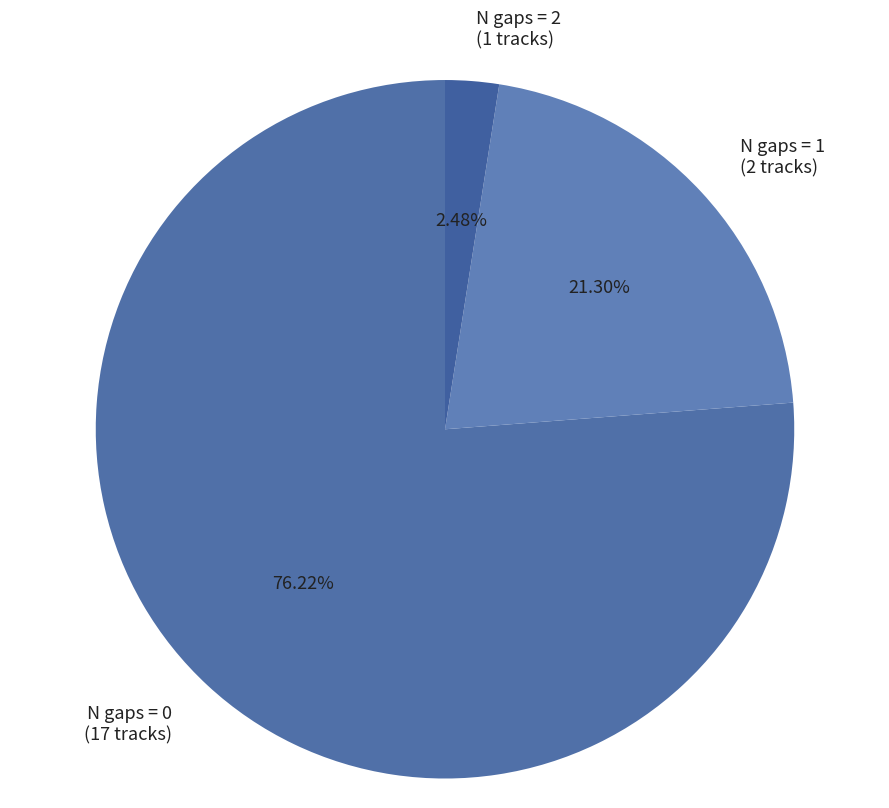

Rank the categories by value from lowest to highest.

N gaps = 2 (1 tracks), N gaps = 1 (2 tracks), N gaps = 0 (17 tracks)